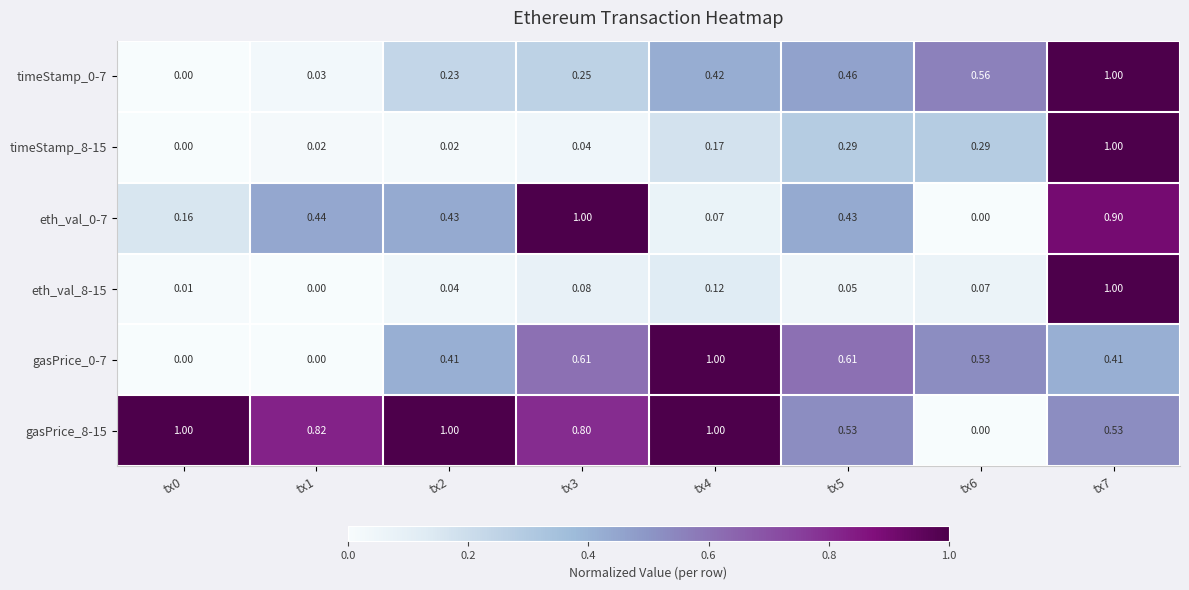

Which series changed the most between tx2 and tx5?

gasPrice_8-15